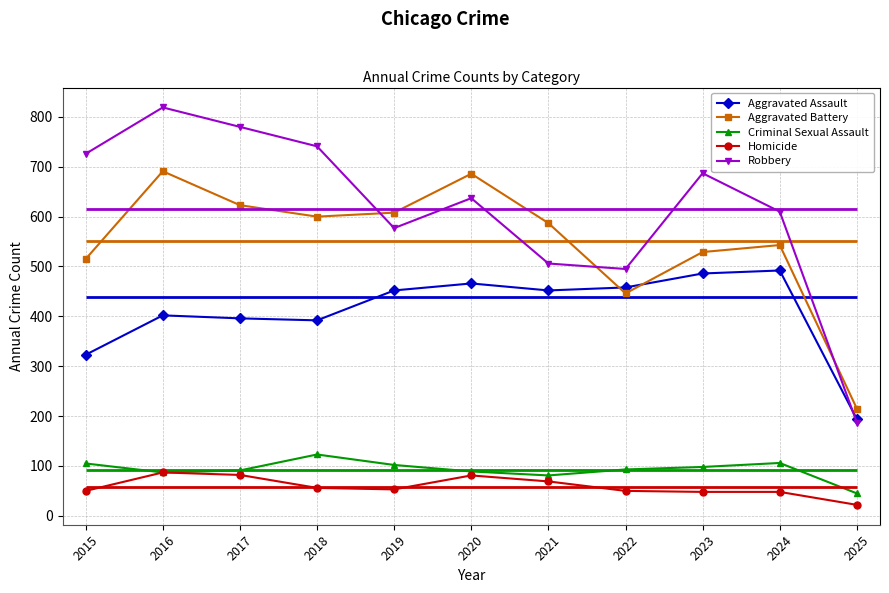

How many lines are shown in the chart?

5